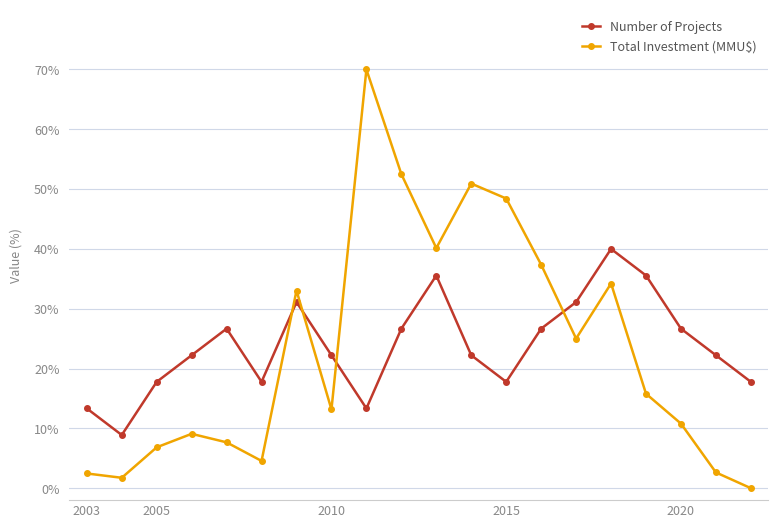

True or false: Number of Projects has more than 0 points higher than both neighbors.

True